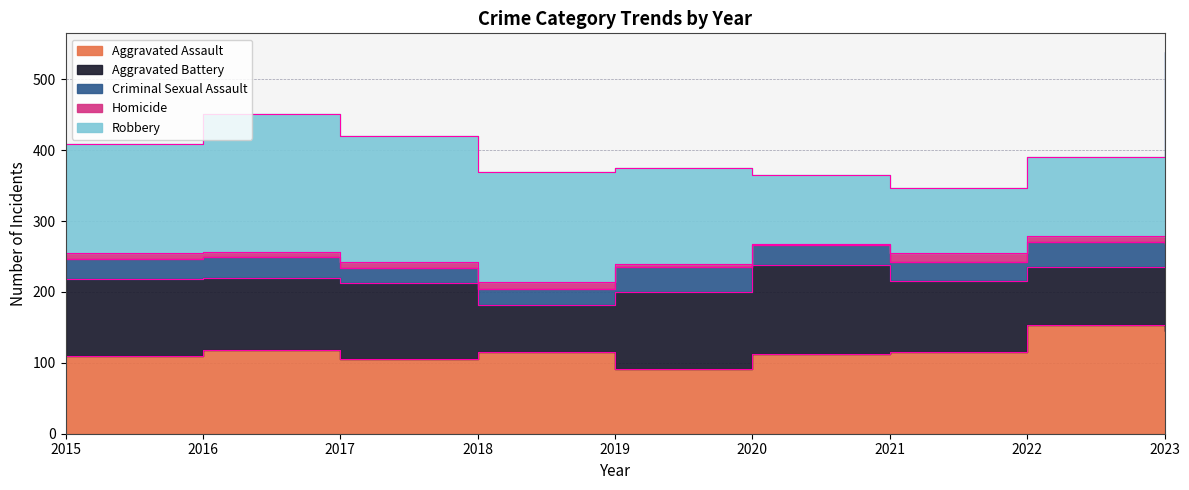

True or false: Homicide and Aggravated Battery intersect in this chart.

False